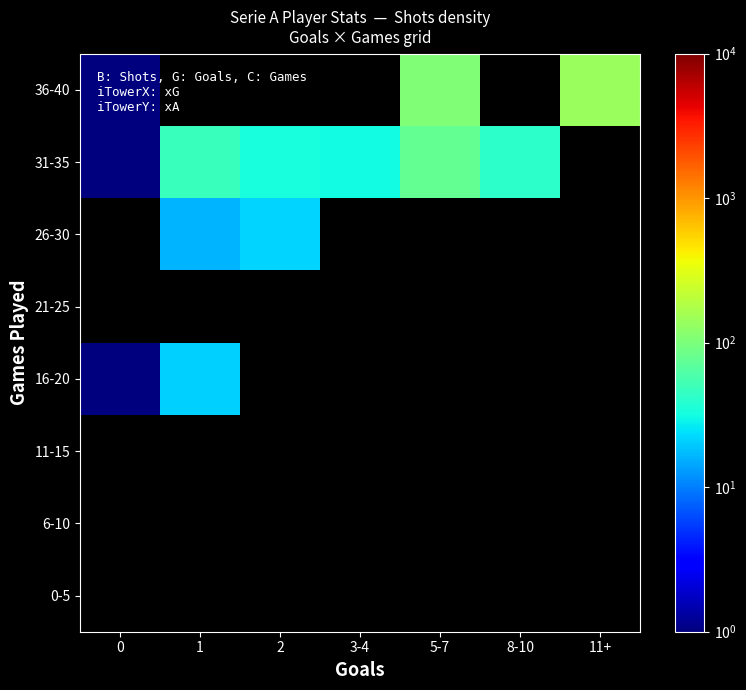

Is it true that 16-20 equals 21.0 at 1?

True